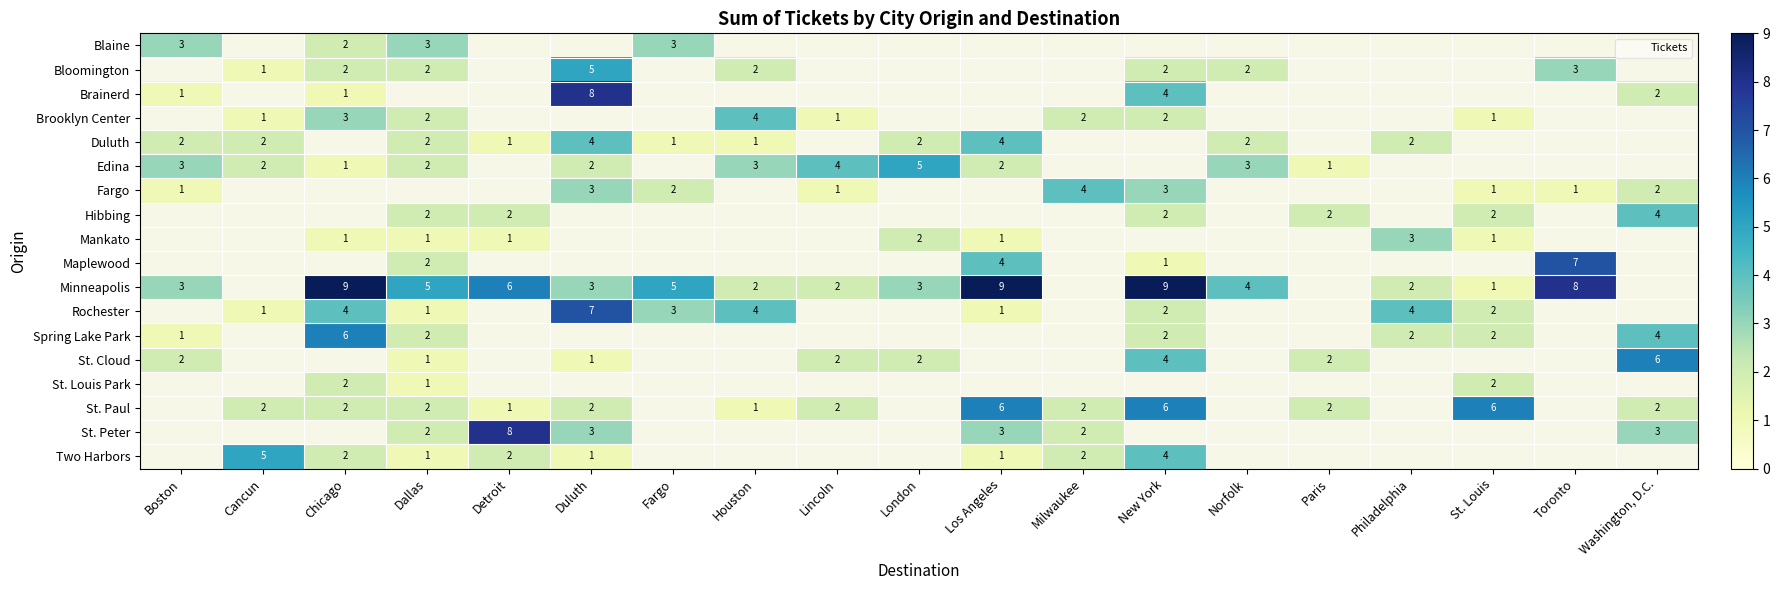

What is the minimum value shown in the chart?

1.0